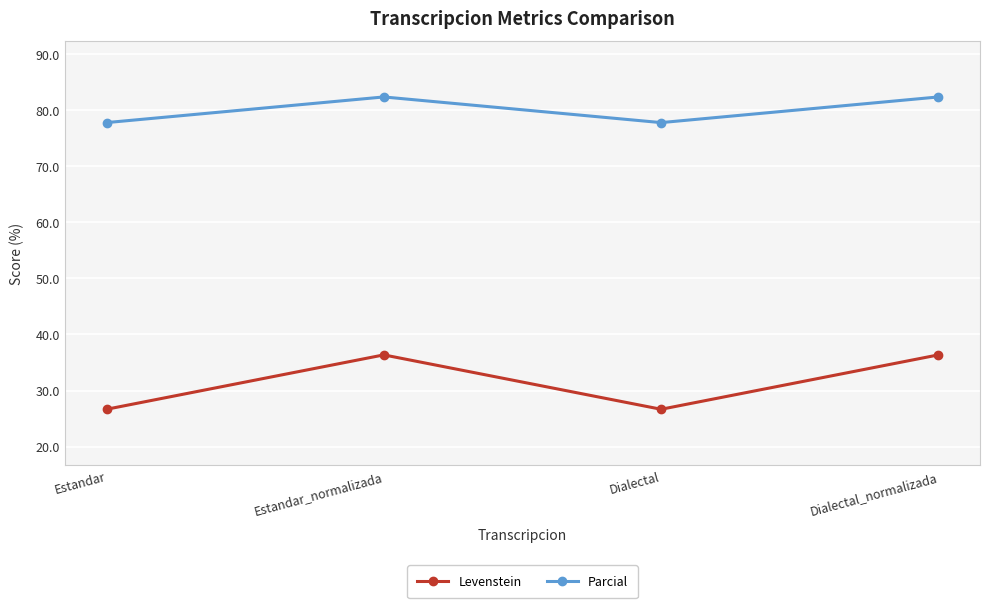

What is the sum of all Levenstein values?

126.1